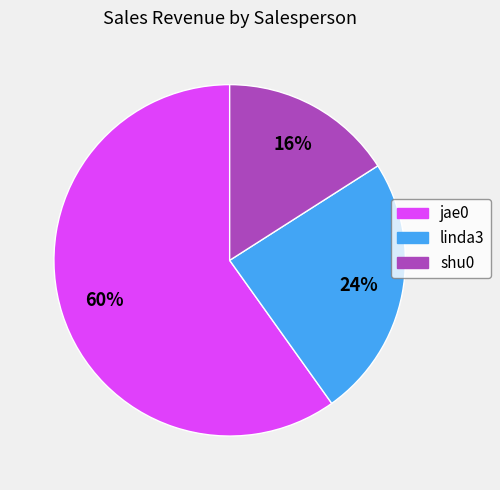

To the nearest percent, what percentage of the pie is jae0?

60%